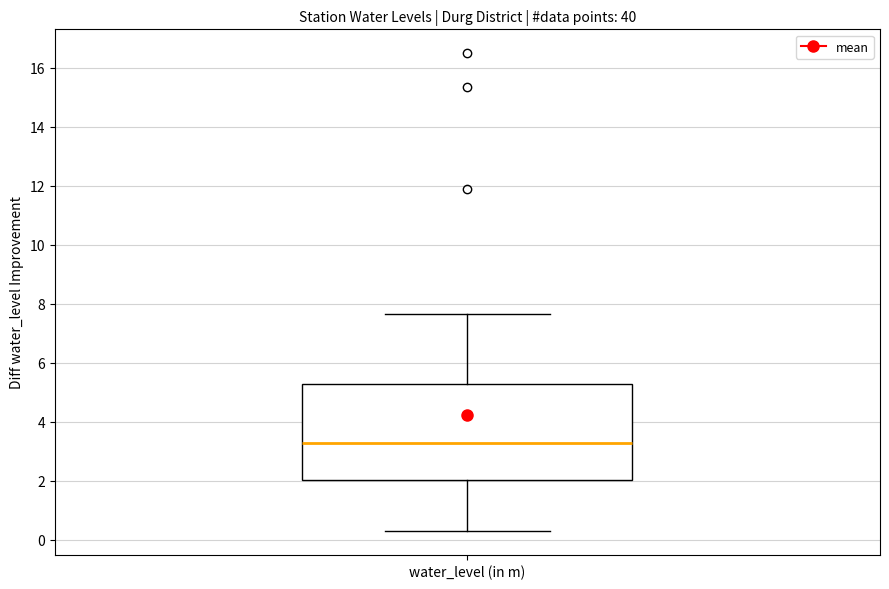

Read this box plot against the y-axis: the position of the median line, the range covered by the box, and the ends of both whiskers. The values are not printed on the chart, so give them approximately, as read against the axis.

median 3.2, box 2.0 to 5.2, whiskers 0.4 to 7.6